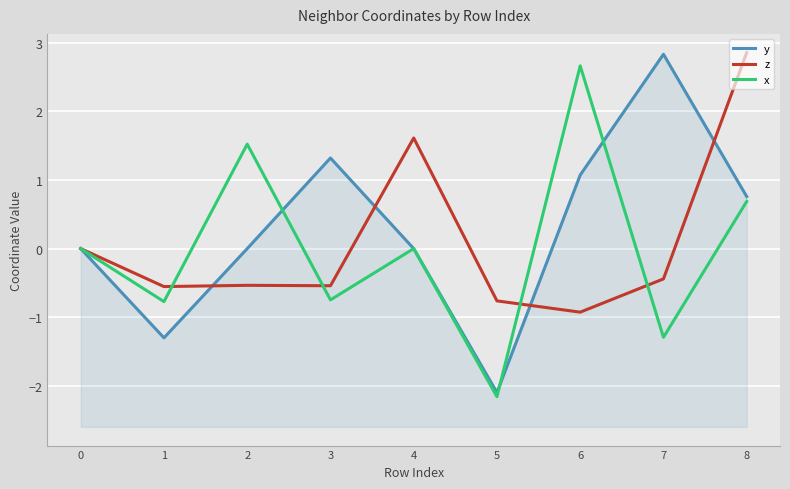

What is the lowest value of the z series?

-0.9